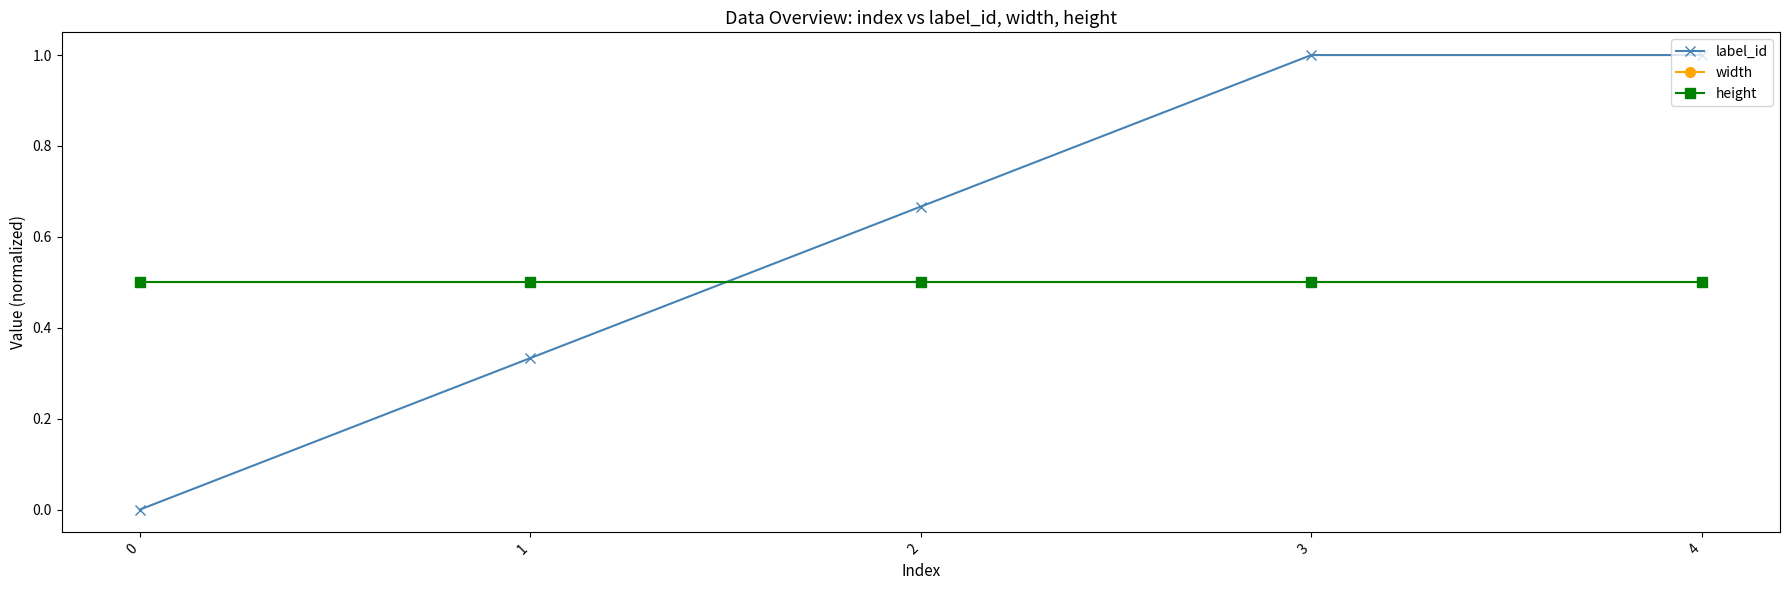

Is this an area chart (filled region under the line)?

No